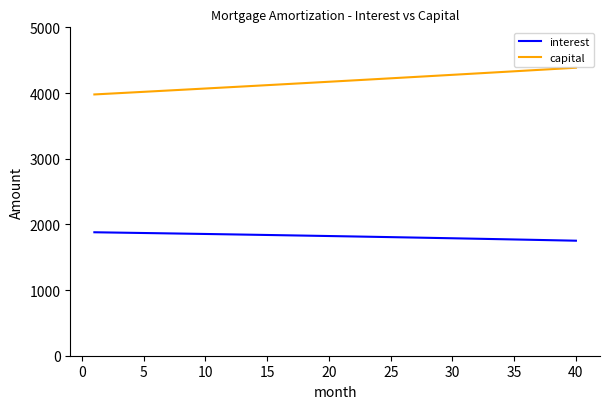

What is the maximum value for capital?

4385.1